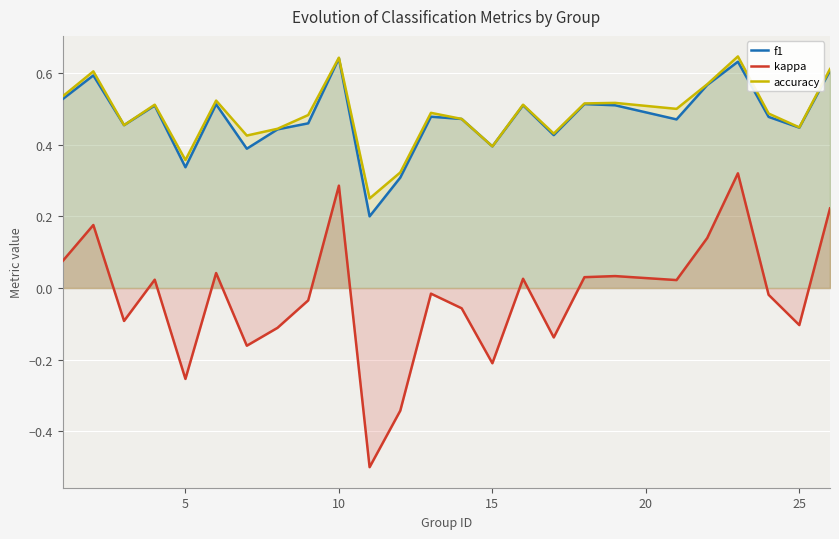

True or false: kappa and f1 intersect in this chart.

False